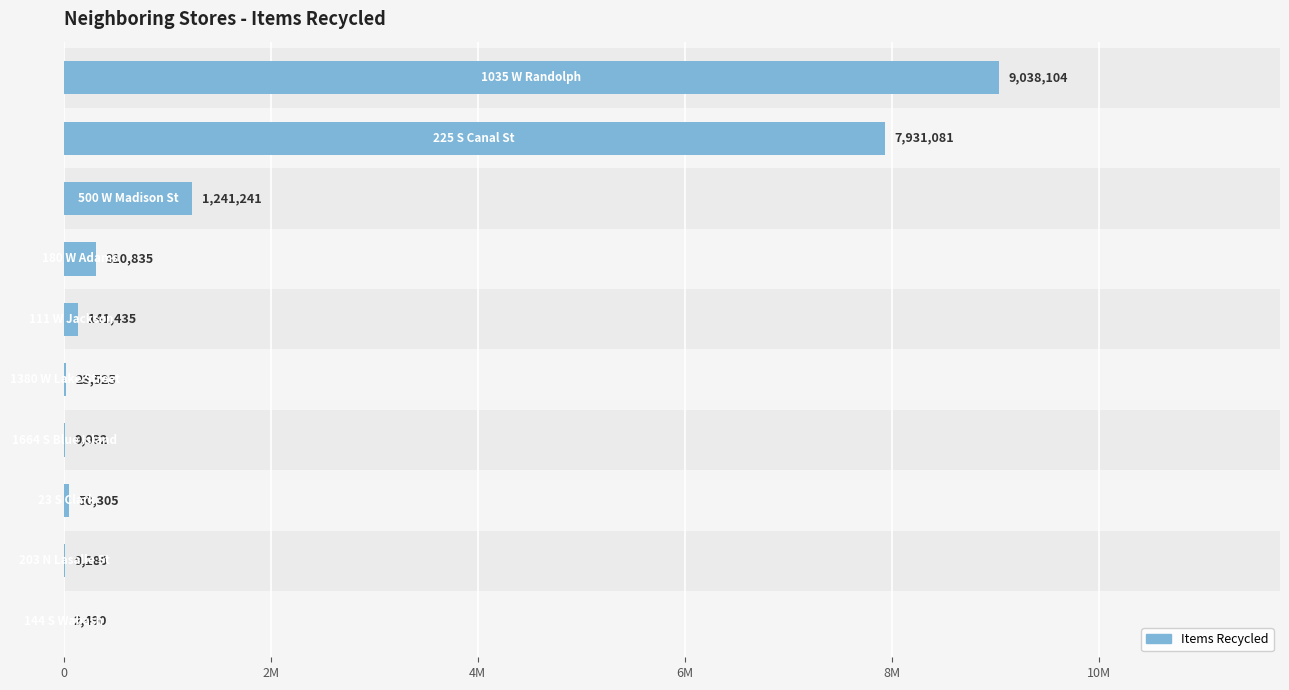

What is the value of the 8th bar from the left?

50305